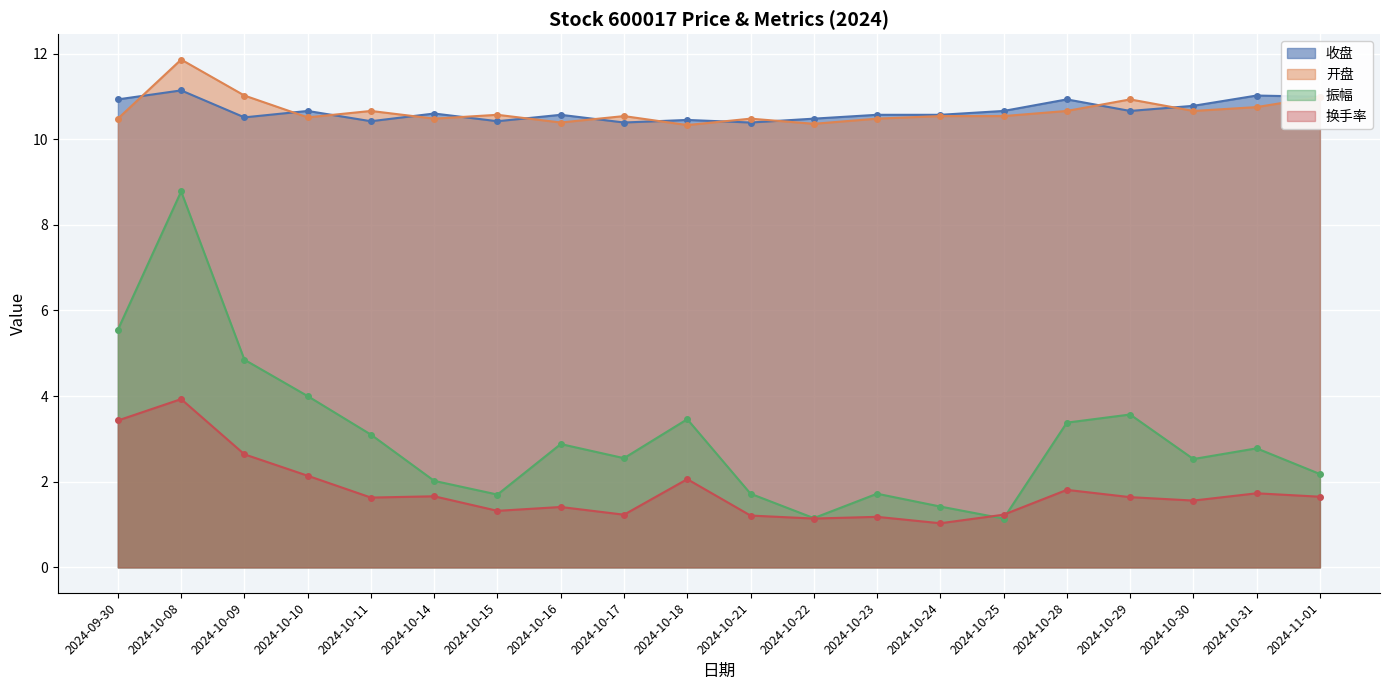

What is the maximum value shown in the chart?

11.9